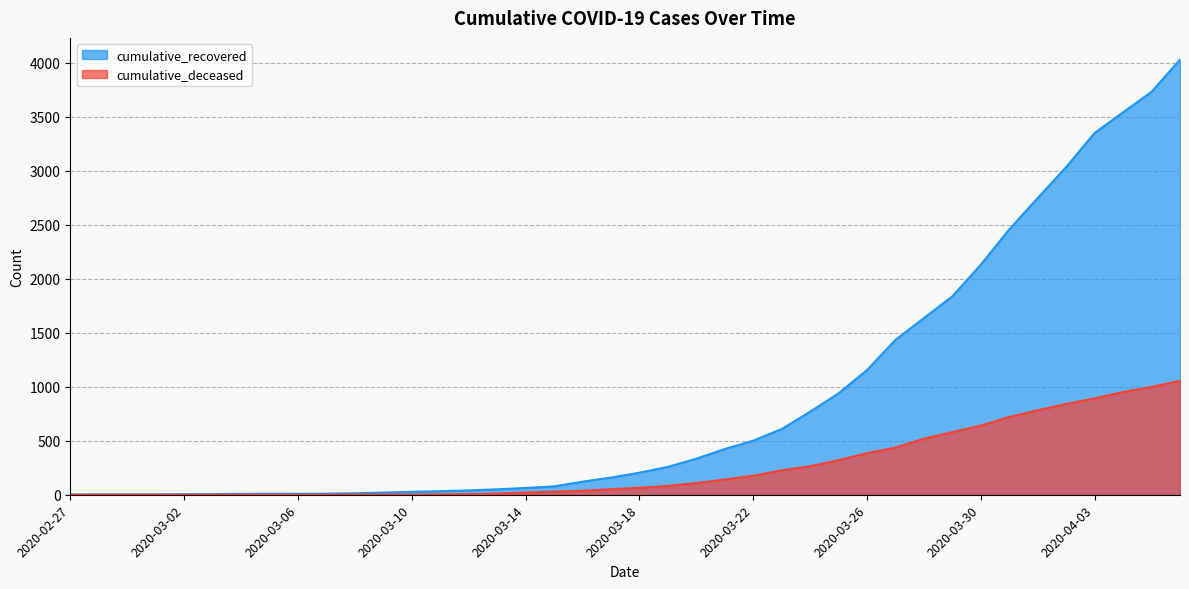

What is the maximum value for cumulative_deceased?

1056